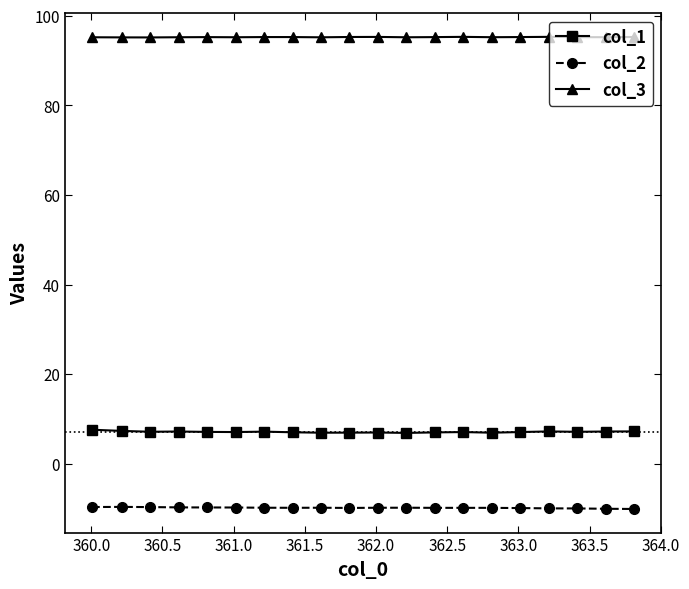

Does the chart display data point markers on the line(s)?

Yes